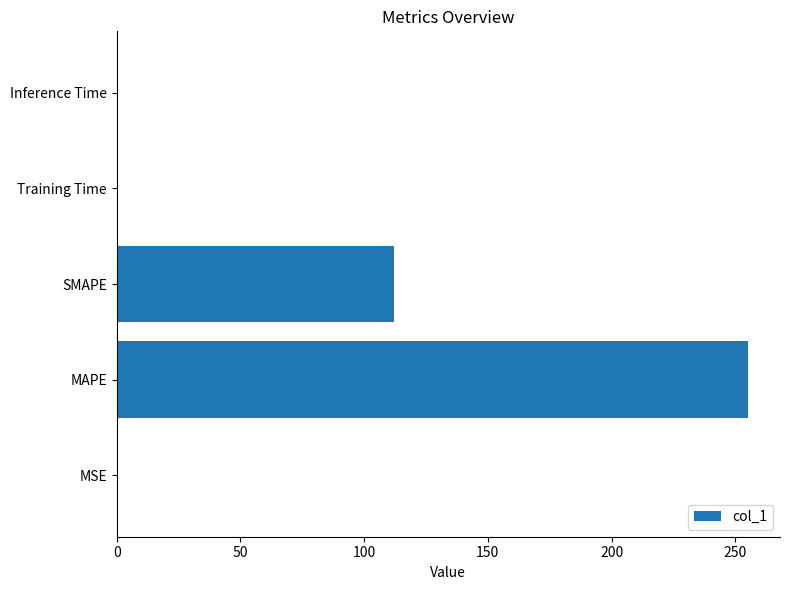

Which has a higher value, MAPE or MSE?

MAPE